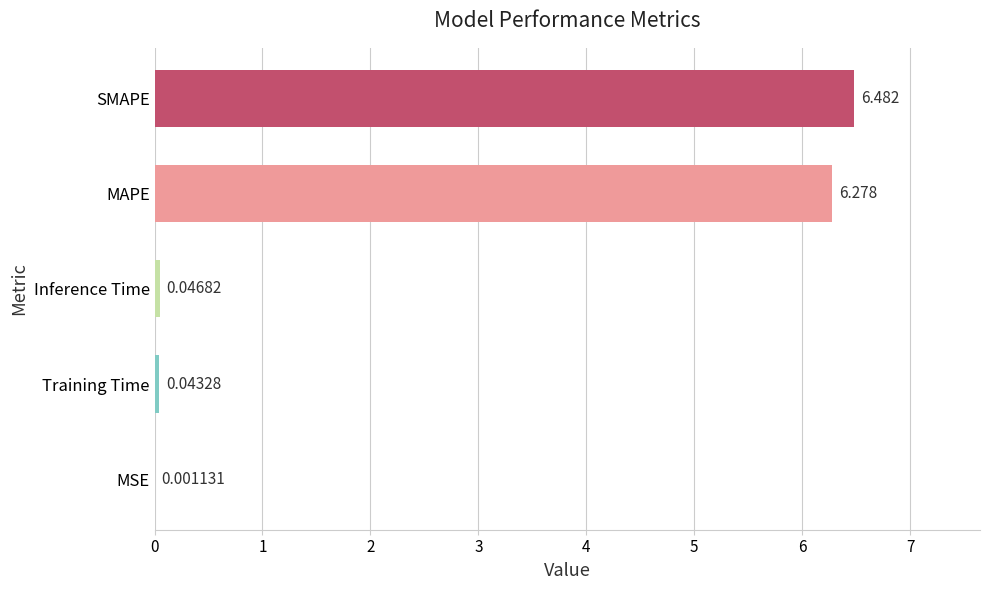

Between MAPE and Training Time, which is larger?

MAPE